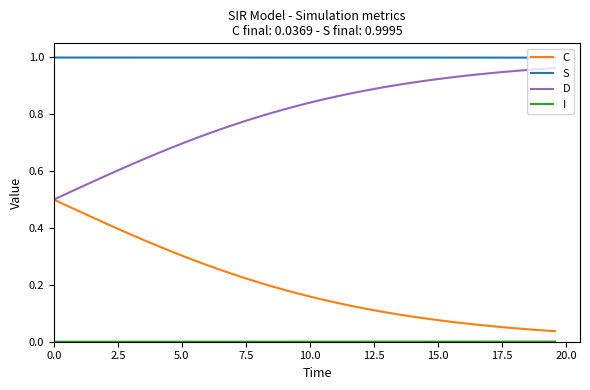

Which series has the largest total across all categories?

S